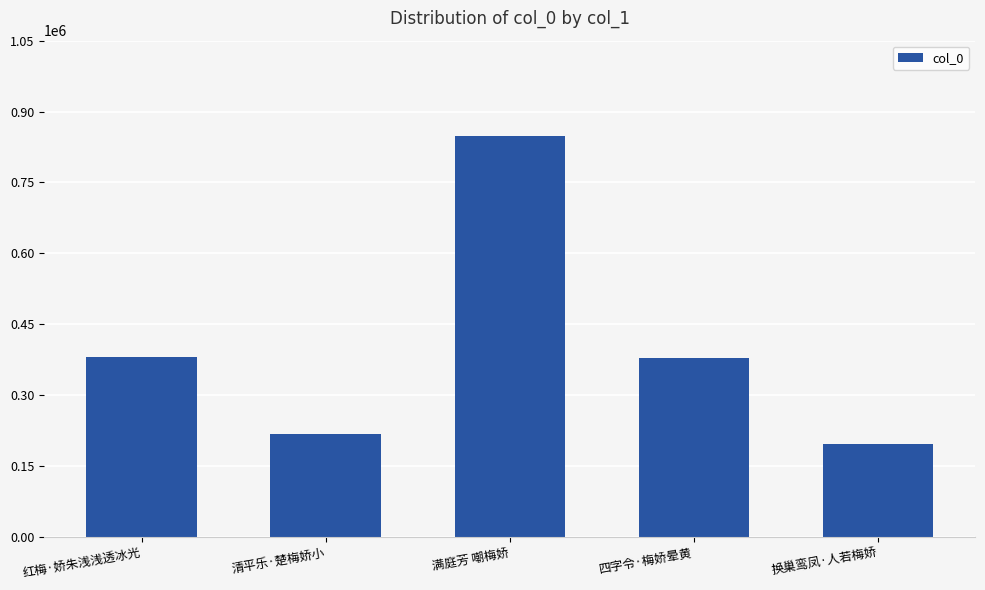

Reading left to right, list all the values displayed in this chart.

379646	217655	848092	378184	195986